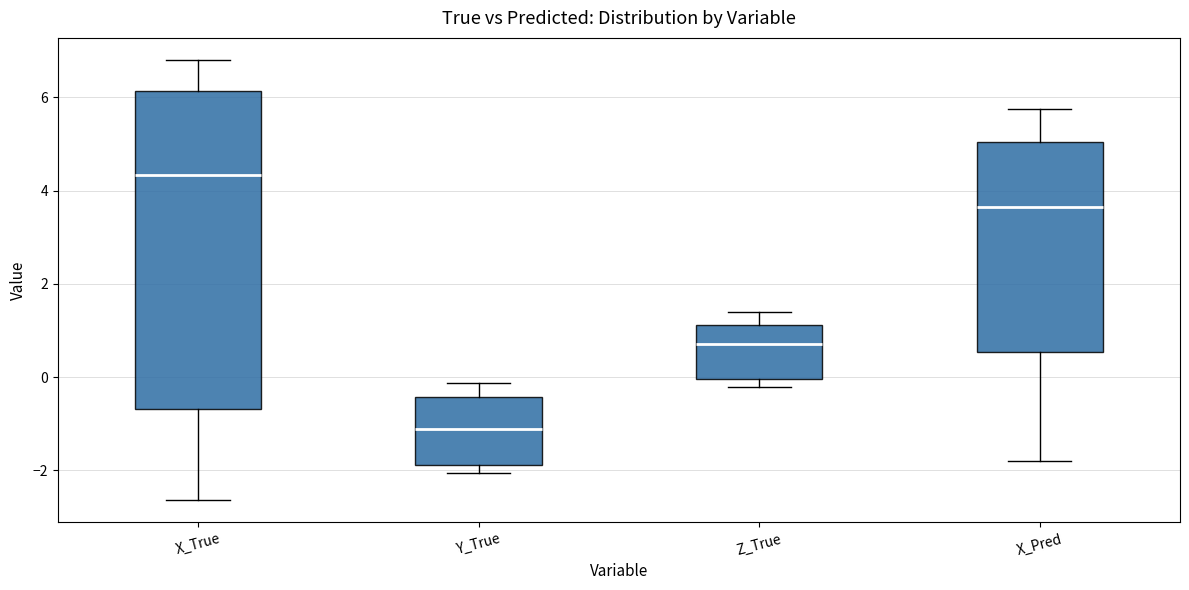

Reading left to right, transcribe this box plot: for each box, give where its median line is, the range the box spans, and where its two whiskers end, as read against the y-axis. The values are not printed on the chart, so give them approximately, as read against the axis.

X_True: median 4.4, box -0.6 to 6.2, whiskers -2.6 to 6.8
Y_True: median -1.2, box -1.8 to -0.4, whiskers -2.0 to -0.2
Z_True: median 0.8, box 0.0 to 1.2, whiskers -0.2 to 1.4
X_Pred: median 3.6, box 0.6 to 5.0, whiskers -1.8 to 5.8